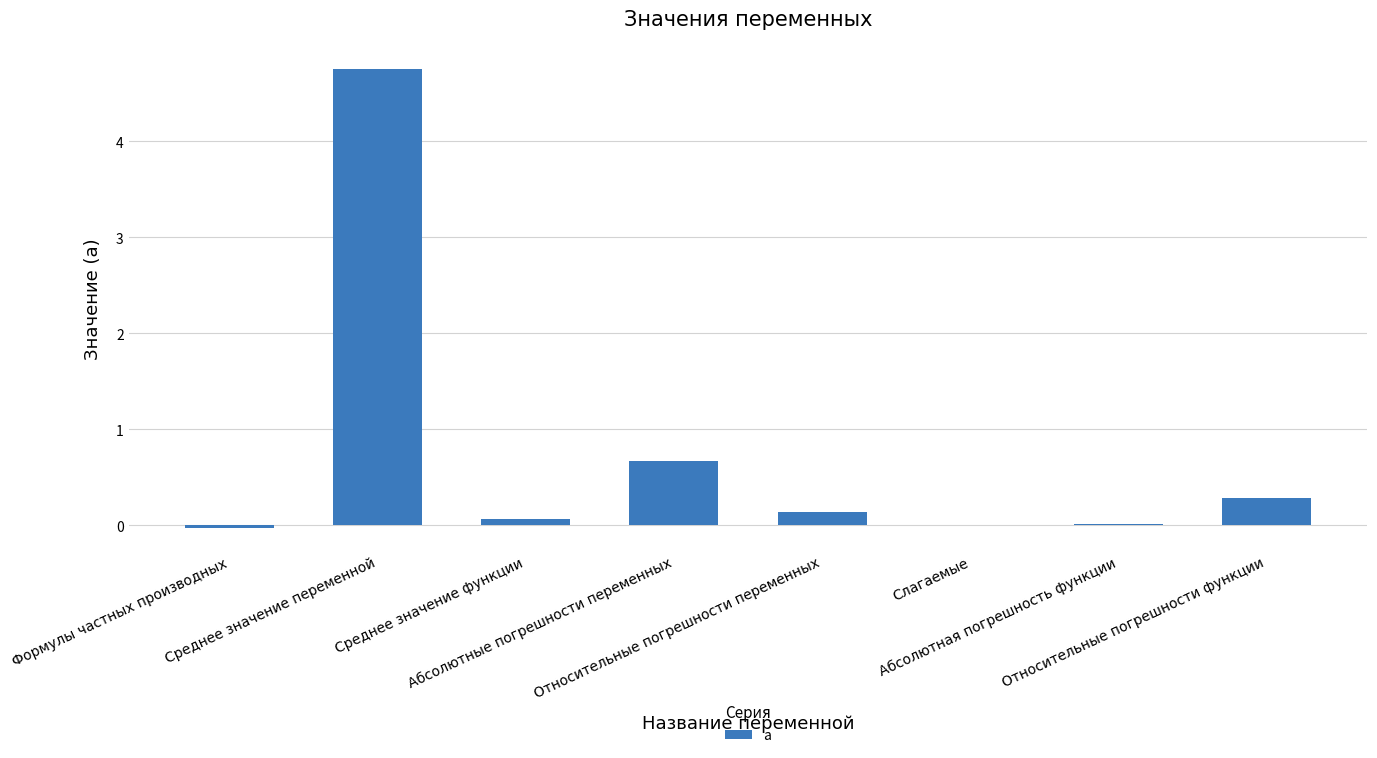

Count the number of categories in the chart.

8